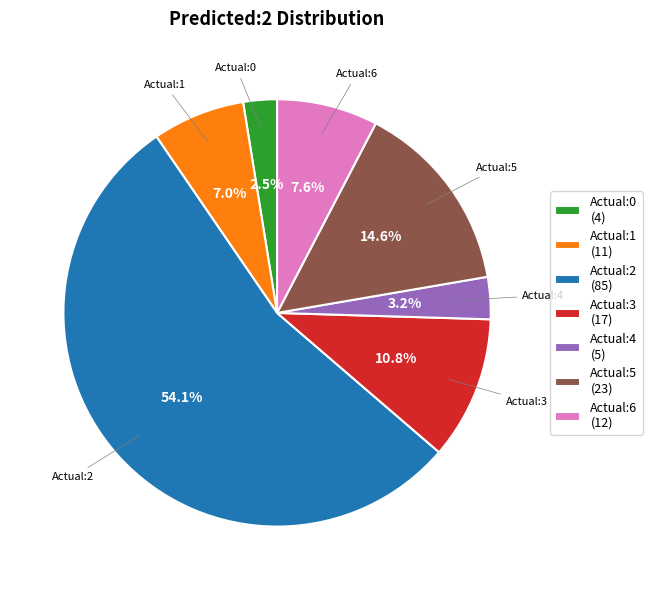

Is it true that Actual:0 is 10% of the pie?

False